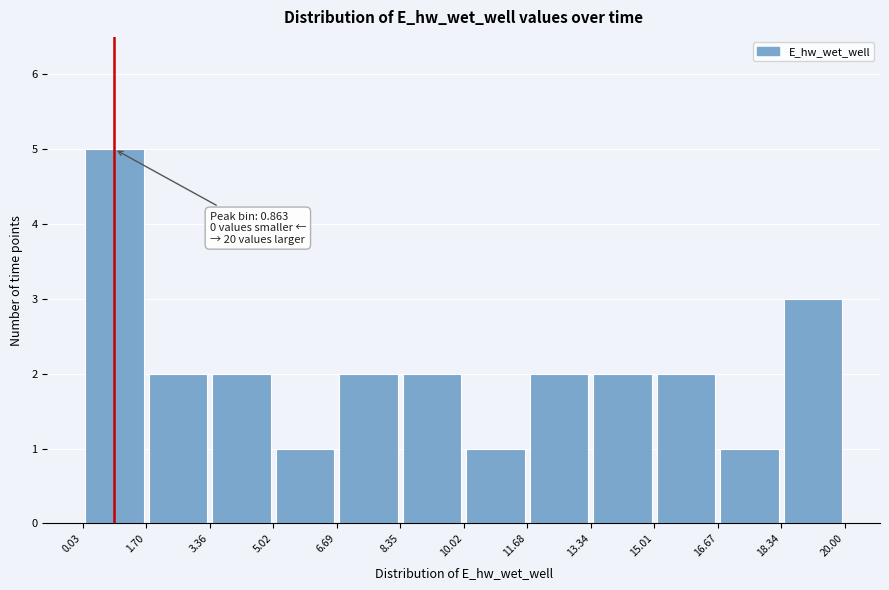

Which range on the x-axis has the tallest bar?

0.03 to 1.70